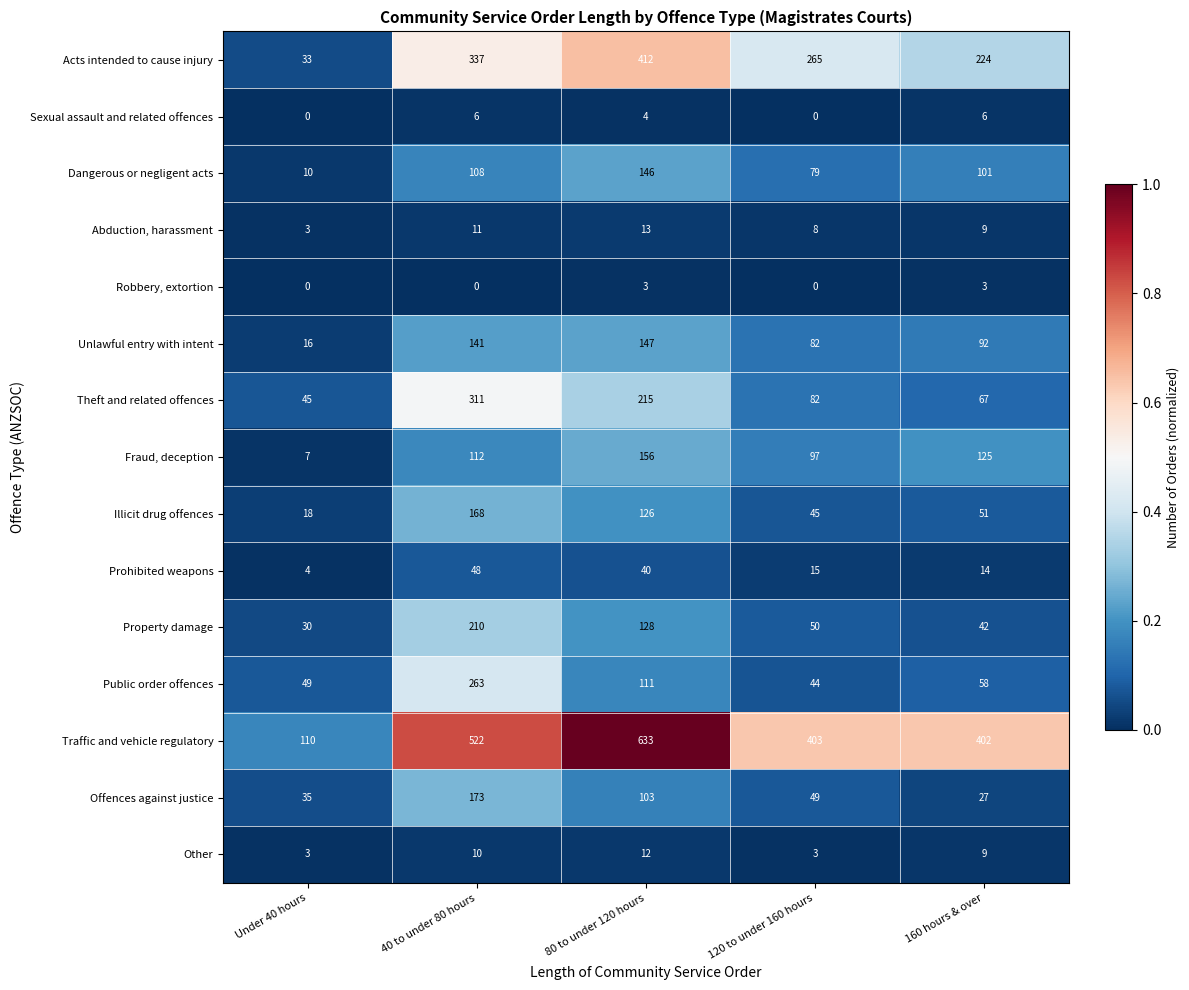

Is it true that Property damage equals 18 at Under 40 hours?

False